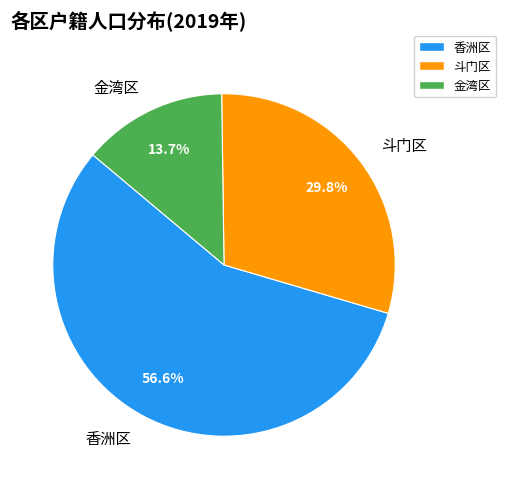

To the nearest percent, what is the difference between the 斗门区 and 金湾区 slice percentages?

16%